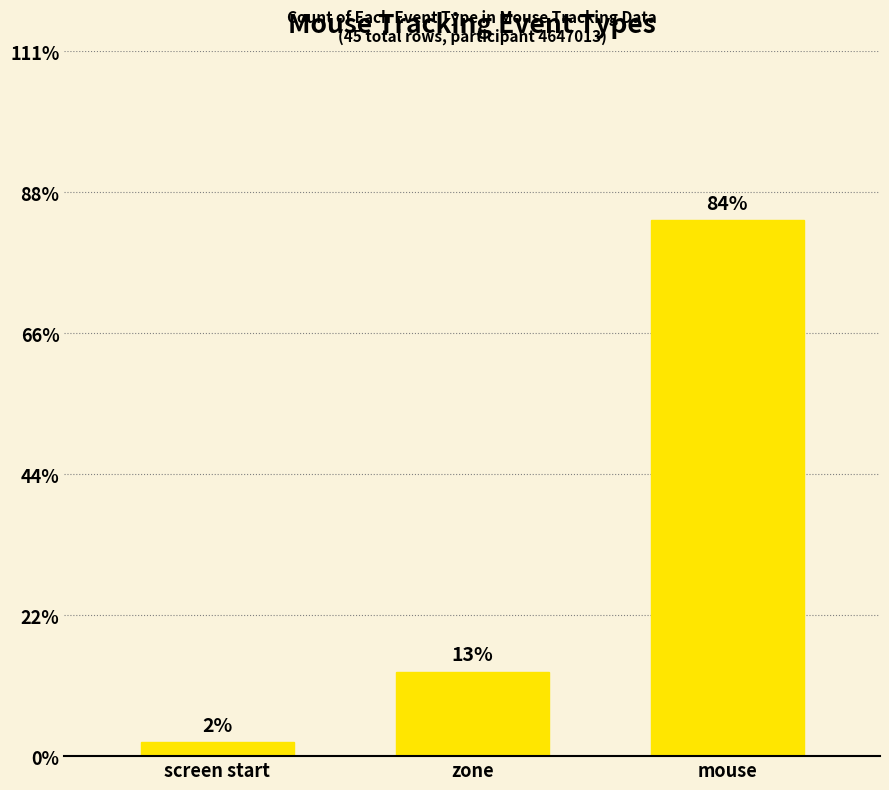

Rank the categories by value from highest to lowest.

mouse, zone, screen start